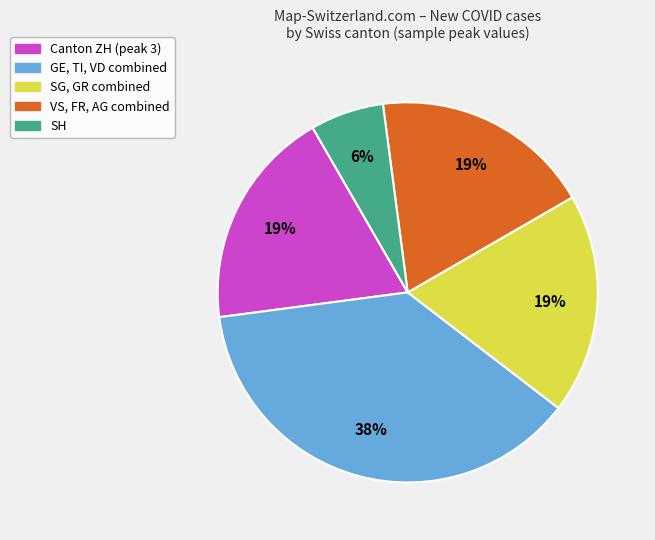

Does any single category account for the majority?

No